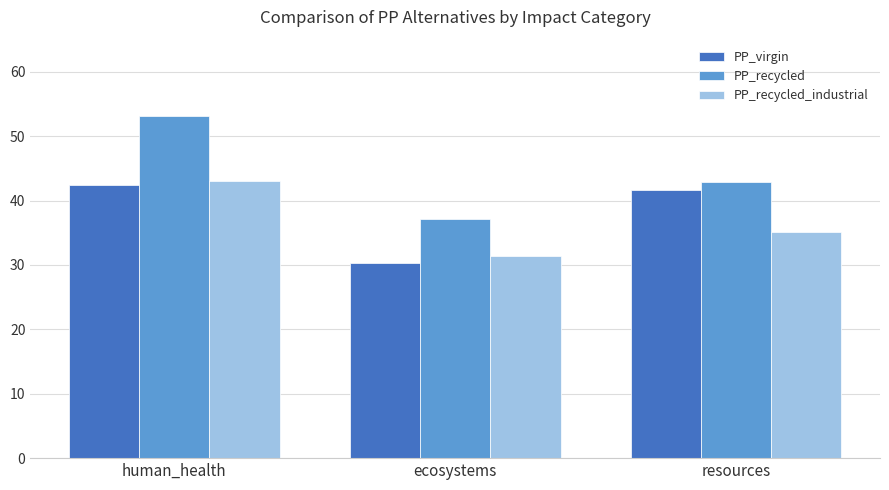

At which label does PP_virgin first exceed 41?

human_health